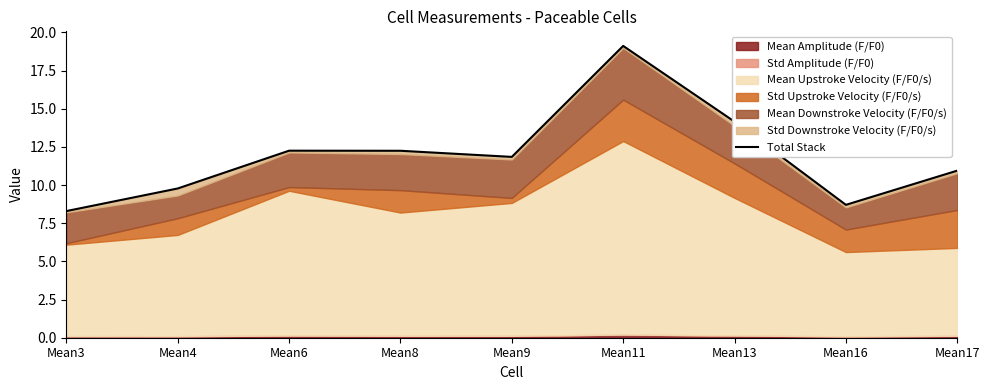

At which category does the chart reach its minimum across all series?

Mean3